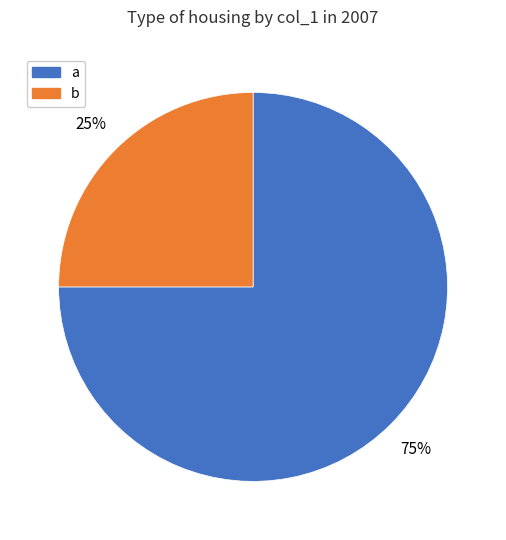

Rank the categories by value from highest to lowest.

a, b